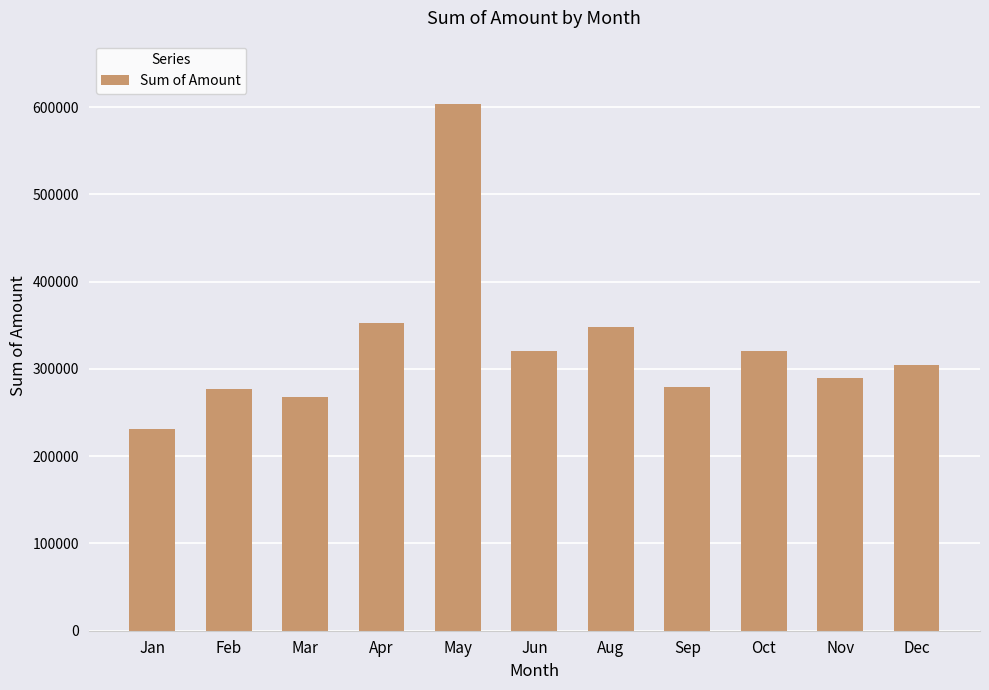

Which category has the lowest value across all series?

Jan